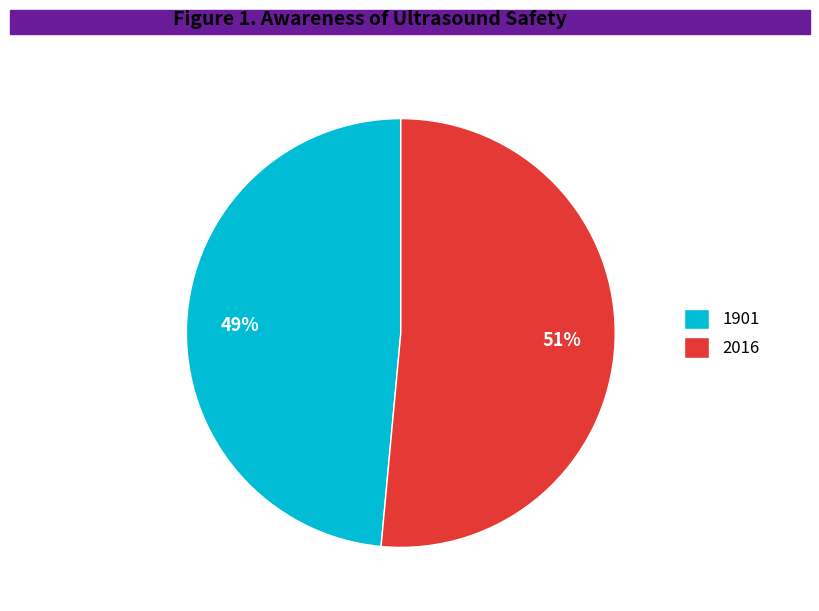

Does any single category account for the majority?

Yes